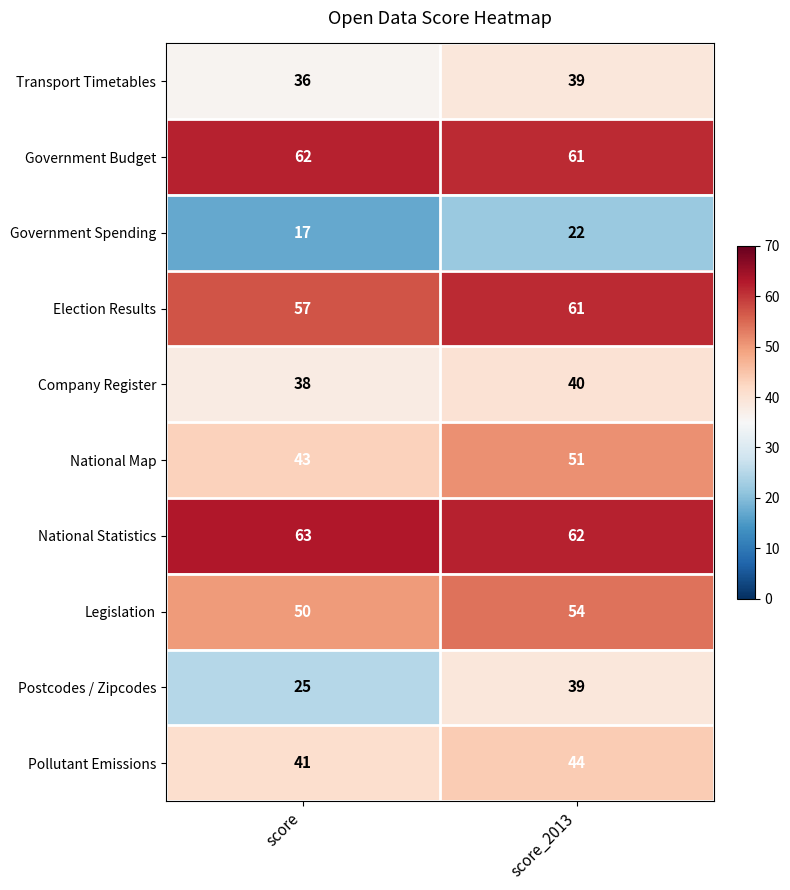

Which label corresponds to the largest value in the chart?

score